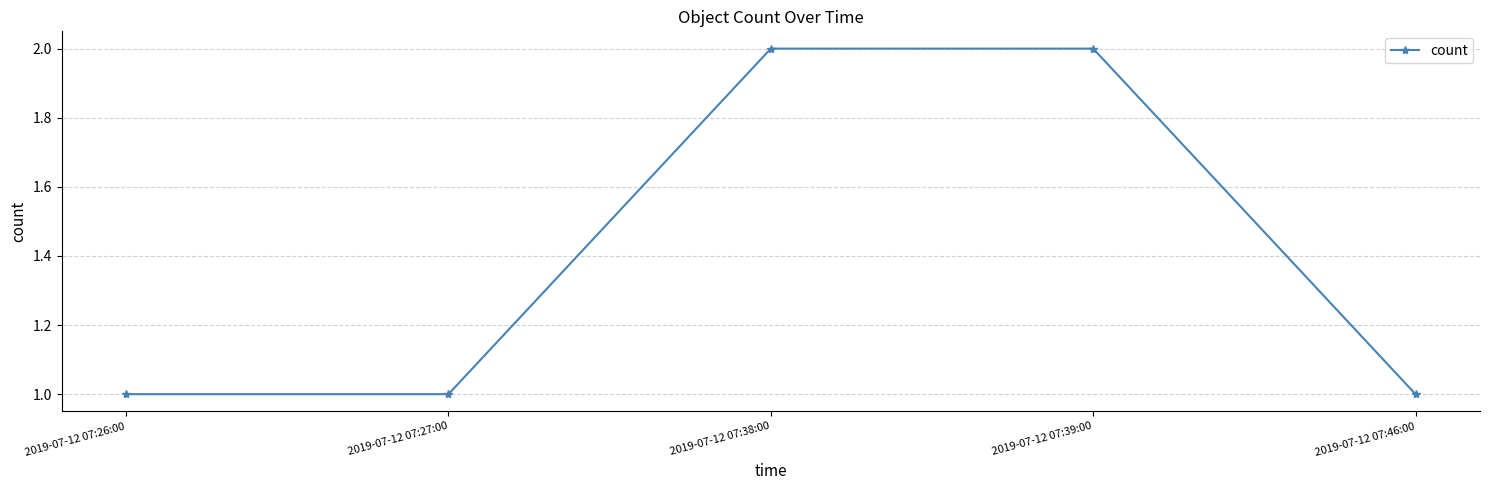

Reading right to left, list all the values displayed in this chart.

1	2	2	1	1